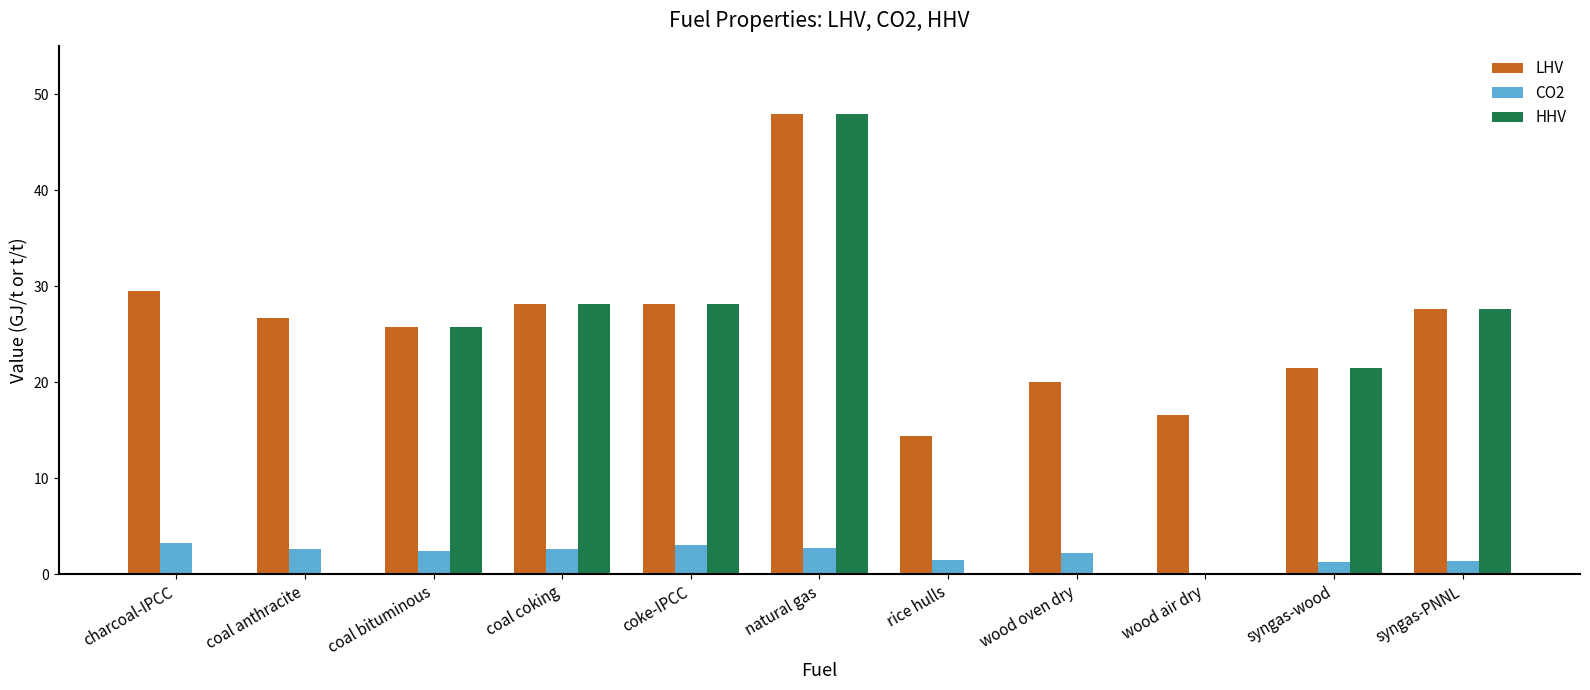

The value of LHV at wood air dry is 6.0. True or false?

False